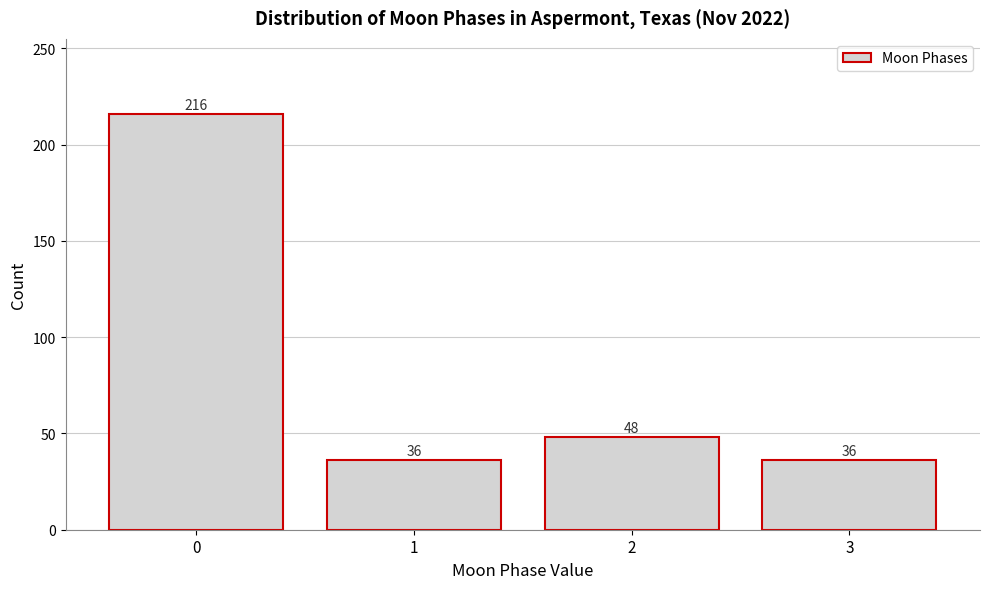

Reading left to right, extract all data points from this chart.

0=216	1=36	2=48	3=36